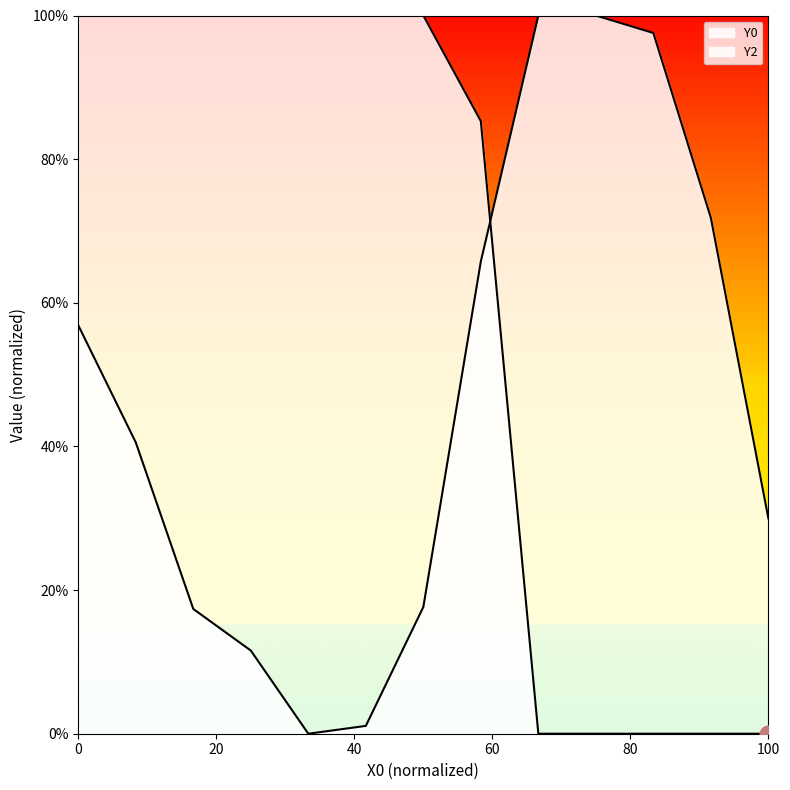

True or false: Y0 has more than 1 points higher than both neighbors.

False